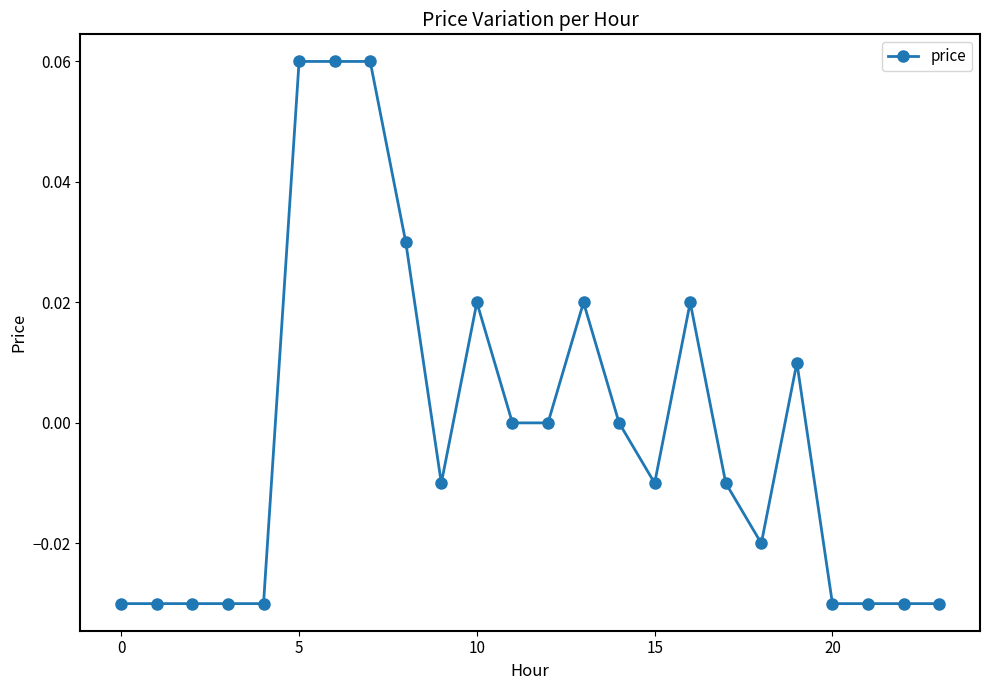

True or false: there are more than 1 points higher than both neighbors.

True